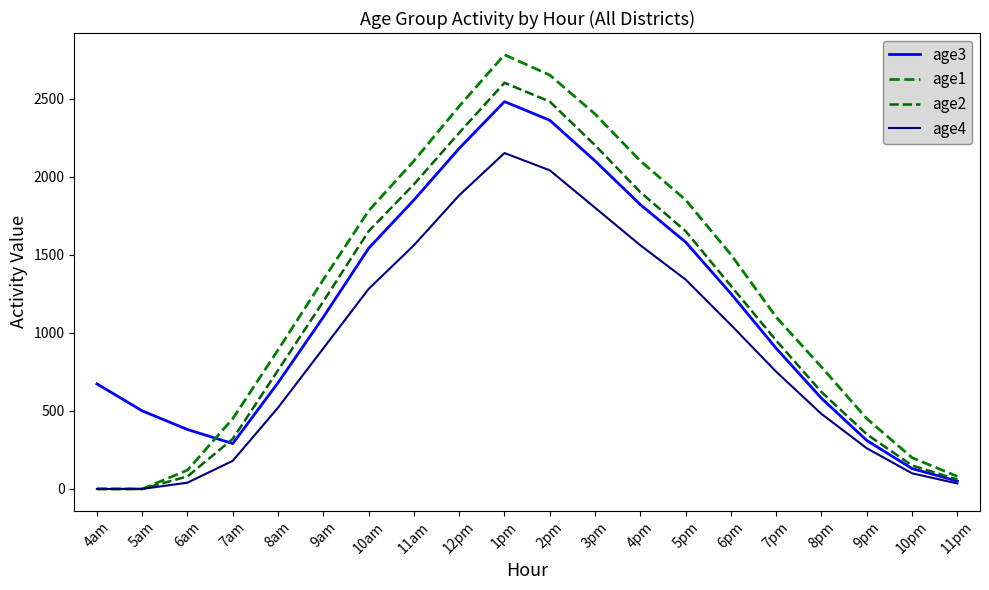

How many lines are shown in the chart?

4